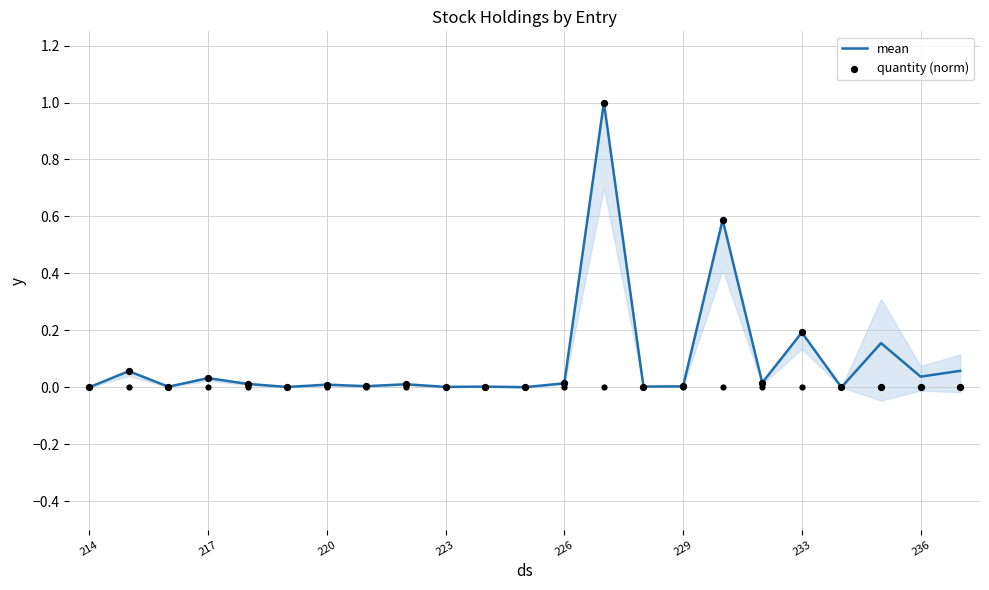

Which series has the widest spread of Y values?

quantity (norm)